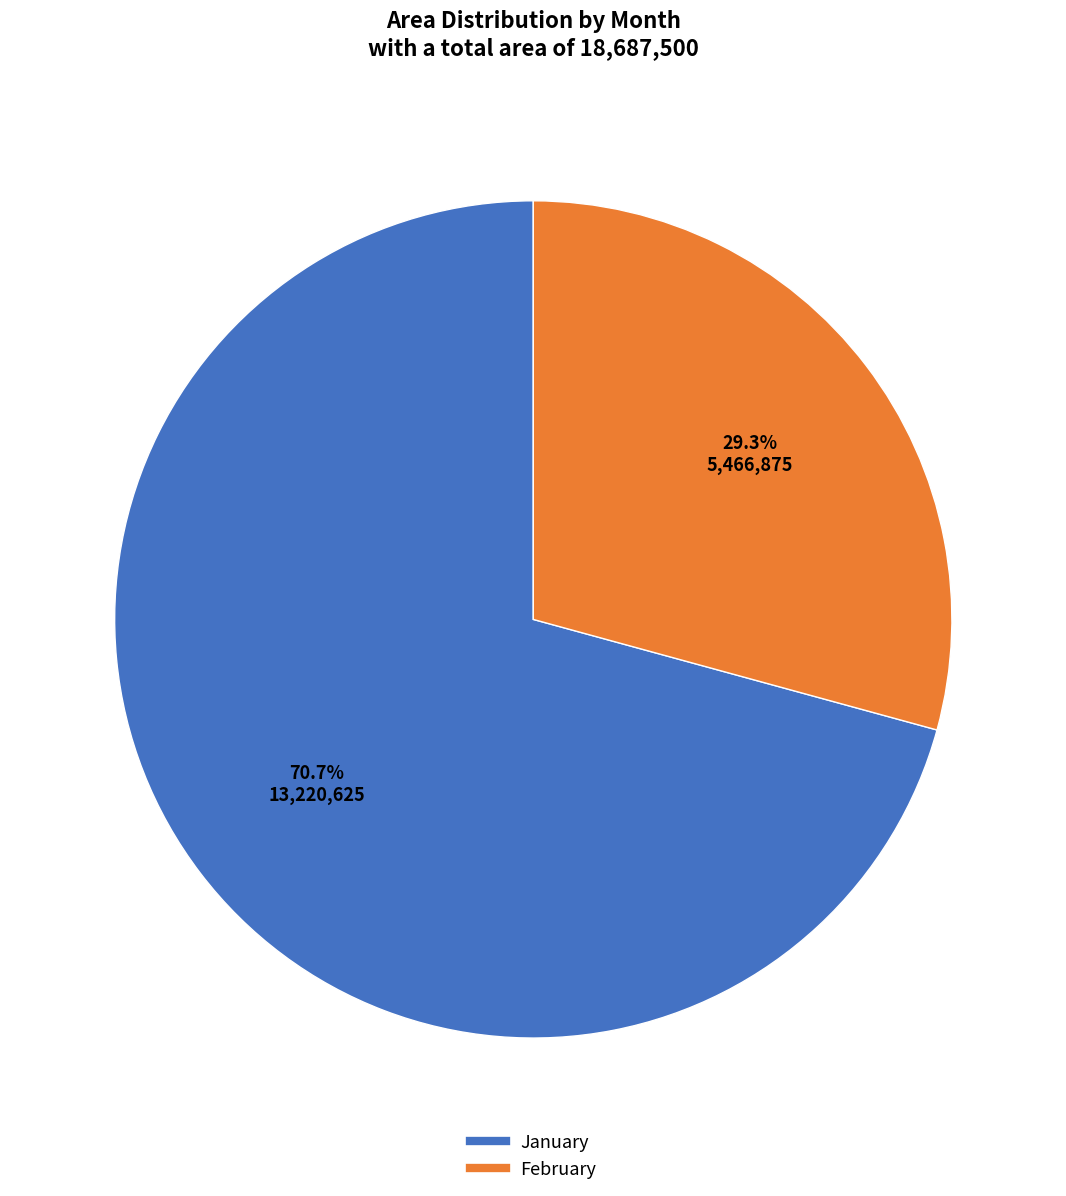

Does any single category account for the majority?

Yes